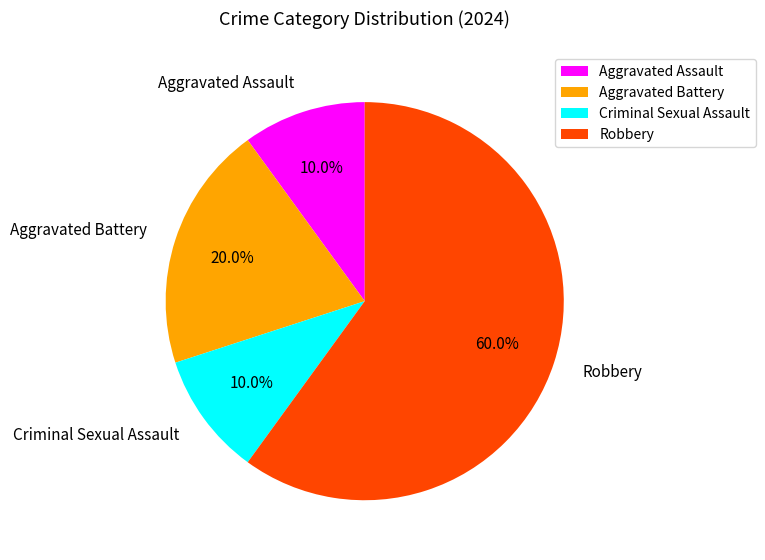

Which category has the biggest portion of the pie?

Robbery